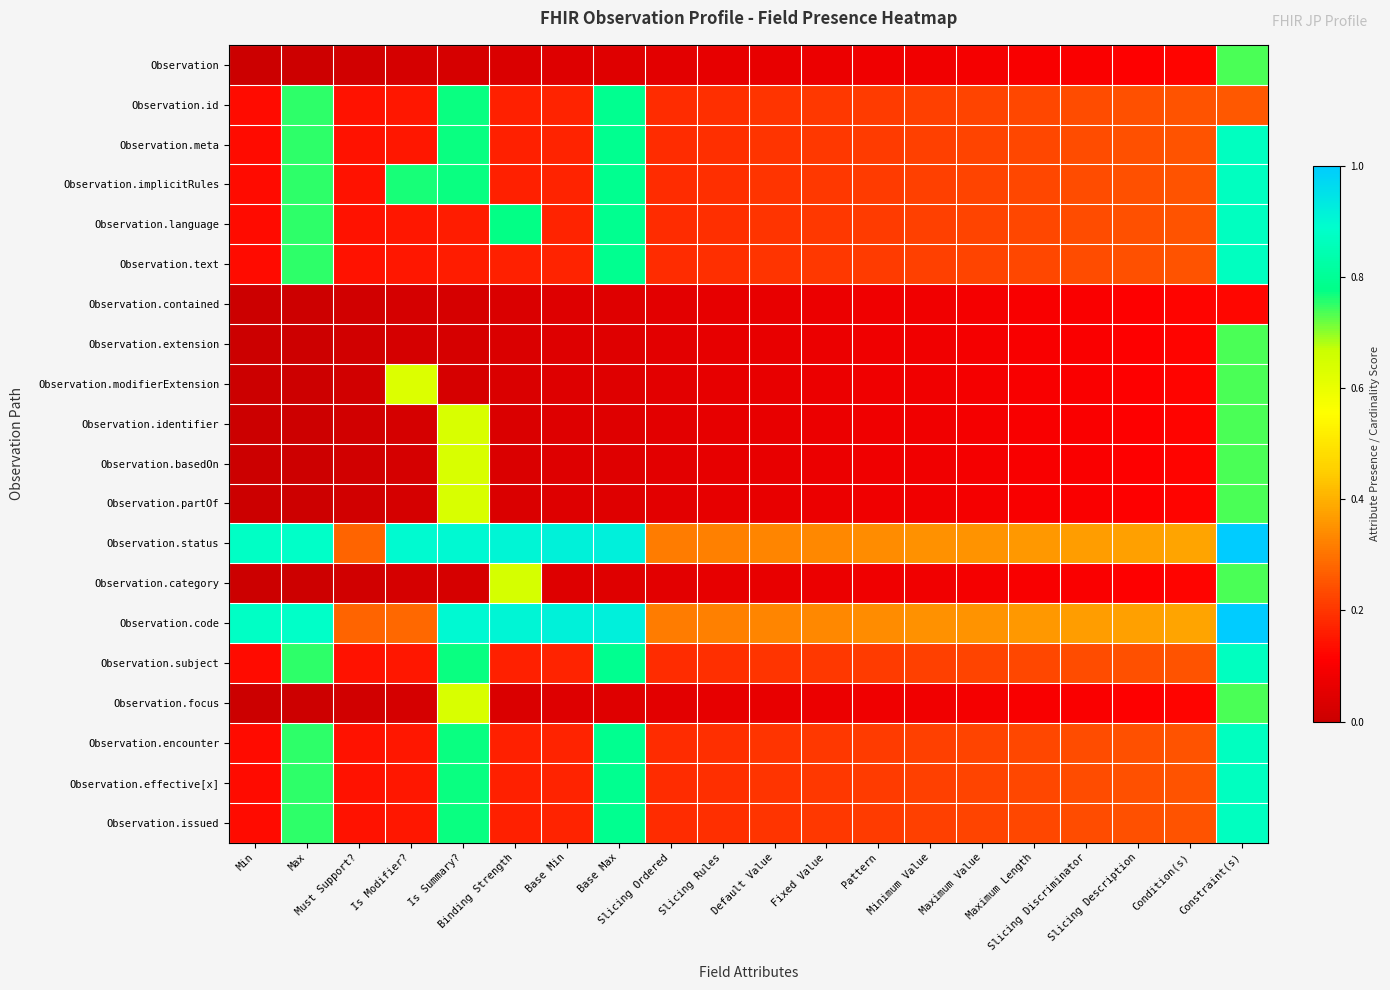

Reading right to left, transcribe all the data shown in this chart.

Observation: Constraint(s)=0.7	Condition(s)=0.1	Slicing Description=0.1	Slicing Discriminator=0.1	Maximum Length=0.1	Maximum Value=0.1	Minimum Value=0.1	Pattern=0.1	Fixed Value=0.1	Default Value=0.1	Slicing Rules=0.1	Slicing Ordered=0.1	Base Max=0.0	Base Min=0.0	Binding Strength=0.0	Is Summary?=0.0	Is Modifier?=0.0	Must Support?=0.0	Max=0.0	Min=0.0
Observation.id: Constraint(s)=0.3	Condition(s)=0.2	Slicing Description=0.2	Slicing Discriminator=0.2	Maximum Length=0.2	Maximum Value=0.2	Minimum Value=0.2	Pattern=0.2	Fixed Value=0.2	Default Value=0.2	Slicing Rules=0.2	Slicing Ordered=0.2	Base Max=0.8	Base Min=0.2	Binding Strength=0.2	Is Summary?=0.8	Is Modifier?=0.2	Must Support?=0.1	Max=0.8	Min=0.1
Observation.meta: Constraint(s)=0.9	Condition(s)=0.2	Slicing Description=0.2	Slicing Discriminator=0.2	Maximum Length=0.2	Maximum Value=0.2	Minimum Value=0.2	Pattern=0.2	Fixed Value=0.2	Default Value=0.2	Slicing Rules=0.2	Slicing Ordered=0.2	Base Max=0.8	Base Min=0.2	Binding Strength=0.2	Is Summary?=0.8	Is Modifier?=0.2	Must Support?=0.1	Max=0.8	Min=0.1
Observation.implicitRules: Constraint(s)=0.9	Condition(s)=0.2	Slicing Description=0.2	Slicing Discriminator=0.2	Maximum Length=0.2	Maximum Value=0.2	Minimum Value=0.2	Pattern=0.2	Fixed Value=0.2	Default Value=0.2	Slicing Rules=0.2	Slicing Ordered=0.2	Base Max=0.8	Base Min=0.2	Binding Strength=0.2	Is Summary?=0.8	Is Modifier?=0.8	Must Support?=0.1	Max=0.8	Min=0.1
Observation.language: Constraint(s)=0.9	Condition(s)=0.2	Slicing Description=0.2	Slicing Discriminator=0.2	Maximum Length=0.2	Maximum Value=0.2	Minimum Value=0.2	Pattern=0.2	Fixed Value=0.2	Default Value=0.2	Slicing Rules=0.2	Slicing Ordered=0.2	Base Max=0.8	Base Min=0.2	Binding Strength=0.8	Is Summary?=0.2	Is Modifier?=0.2	Must Support?=0.1	Max=0.8	Min=0.1
Observation.text: Constraint(s)=0.9	Condition(s)=0.2	Slicing Description=0.2	Slicing Discriminator=0.2	Maximum Length=0.2	Maximum Value=0.2	Minimum Value=0.2	Pattern=0.2	Fixed Value=0.2	Default Value=0.2	Slicing Rules=0.2	Slicing Ordered=0.2	Base Max=0.8	Base Min=0.2	Binding Strength=0.2	Is Summary?=0.2	Is Modifier?=0.2	Must Support?=0.1	Max=0.8	Min=0.1
Observation.contained: Constraint(s)=0.1	Condition(s)=0.1	Slicing Description=0.1	Slicing Discriminator=0.1	Maximum Length=0.1	Maximum Value=0.1	Minimum Value=0.1	Pattern=0.1	Fixed Value=0.1	Default Value=0.1	Slicing Rules=0.1	Slicing Ordered=0.1	Base Max=0.0	Base Min=0.0	Binding Strength=0.0	Is Summary?=0.0	Is Modifier?=0.0	Must Support?=0.0	Max=0.0	Min=0.0
Observation.extension: Constraint(s)=0.7	Condition(s)=0.1	Slicing Description=0.1	Slicing Discriminator=0.1	Maximum Length=0.1	Maximum Value=0.1	Minimum Value=0.1	Pattern=0.1	Fixed Value=0.1	Default Value=0.1	Slicing Rules=0.1	Slicing Ordered=0.1	Base Max=0.0	Base Min=0.0	Binding Strength=0.0	Is Summary?=0.0	Is Modifier?=0.0	Must Support?=0.0	Max=0.0	Min=0.0
Observation.modifierExtension: Constraint(s)=0.7	Condition(s)=0.1	Slicing Description=0.1	Slicing Discriminator=0.1	Maximum Length=0.1	Maximum Value=0.1	Minimum Value=0.1	Pattern=0.1	Fixed Value=0.1	Default Value=0.1	Slicing Rules=0.1	Slicing Ordered=0.1	Base Max=0.0	Base Min=0.0	Binding Strength=0.0	Is Summary?=0.0	Is Modifier?=0.6	Must Support?=0.0	Max=0.0	Min=0.0
Observation.identifier: Constraint(s)=0.7	Condition(s)=0.1	Slicing Description=0.1	Slicing Discriminator=0.1	Maximum Length=0.1	Maximum Value=0.1	Minimum Value=0.1	Pattern=0.1	Fixed Value=0.1	Default Value=0.1	Slicing Rules=0.1	Slicing Ordered=0.1	Base Max=0.0	Base Min=0.0	Binding Strength=0.0	Is Summary?=0.6	Is Modifier?=0.0	Must Support?=0.0	Max=0.0	Min=0.0
Observation.basedOn: Constraint(s)=0.7	Condition(s)=0.1	Slicing Description=0.1	Slicing Discriminator=0.1	Maximum Length=0.1	Maximum Value=0.1	Minimum Value=0.1	Pattern=0.1	Fixed Value=0.1	Default Value=0.1	Slicing Rules=0.1	Slicing Ordered=0.1	Base Max=0.0	Base Min=0.0	Binding Strength=0.0	Is Summary?=0.6	Is Modifier?=0.0	Must Support?=0.0	Max=0.0	Min=0.0
Observation.partOf: Constraint(s)=0.7	Condition(s)=0.1	Slicing Description=0.1	Slicing Discriminator=0.1	Maximum Length=0.1	Maximum Value=0.1	Minimum Value=0.1	Pattern=0.1	Fixed Value=0.1	Default Value=0.1	Slicing Rules=0.1	Slicing Ordered=0.1	Base Max=0.0	Base Min=0.0	Binding Strength=0.0	Is Summary?=0.6	Is Modifier?=0.0	Must Support?=0.0	Max=0.0	Min=0.0
Observation.status: Constraint(s)=1.0	Condition(s)=0.4	Slicing Description=0.4	Slicing Discriminator=0.4	Maximum Length=0.4	Maximum Value=0.4	Minimum Value=0.3	Pattern=0.3	Fixed Value=0.3	Default Value=0.3	Slicing Rules=0.3	Slicing Ordered=0.3	Base Max=0.9	Base Min=0.9	Binding Strength=0.9	Is Summary?=0.9	Is Modifier?=0.9	Must Support?=0.3	Max=0.9	Min=0.9
Observation.category: Constraint(s)=0.7	Condition(s)=0.1	Slicing Description=0.1	Slicing Discriminator=0.1	Maximum Length=0.1	Maximum Value=0.1	Minimum Value=0.1	Pattern=0.1	Fixed Value=0.1	Default Value=0.1	Slicing Rules=0.1	Slicing Ordered=0.1	Base Max=0.0	Base Min=0.0	Binding Strength=0.6	Is Summary?=0.0	Is Modifier?=0.0	Must Support?=0.0	Max=0.0	Min=0.0
Observation.code: Constraint(s)=1.0	Condition(s)=0.4	Slicing Description=0.4	Slicing Discriminator=0.4	Maximum Length=0.4	Maximum Value=0.4	Minimum Value=0.3	Pattern=0.3	Fixed Value=0.3	Default Value=0.3	Slicing Rules=0.3	Slicing Ordered=0.3	Base Max=0.9	Base Min=0.9	Binding Strength=0.9	Is Summary?=0.9	Is Modifier?=0.3	Must Support?=0.3	Max=0.9	Min=0.9
Observation.subject: Constraint(s)=0.9	Condition(s)=0.2	Slicing Description=0.2	Slicing Discriminator=0.2	Maximum Length=0.2	Maximum Value=0.2	Minimum Value=0.2	Pattern=0.2	Fixed Value=0.2	Default Value=0.2	Slicing Rules=0.2	Slicing Ordered=0.2	Base Max=0.8	Base Min=0.2	Binding Strength=0.2	Is Summary?=0.8	Is Modifier?=0.2	Must Support?=0.1	Max=0.8	Min=0.1
Observation.focus: Constraint(s)=0.7	Condition(s)=0.1	Slicing Description=0.1	Slicing Discriminator=0.1	Maximum Length=0.1	Maximum Value=0.1	Minimum Value=0.1	Pattern=0.1	Fixed Value=0.1	Default Value=0.1	Slicing Rules=0.1	Slicing Ordered=0.1	Base Max=0.0	Base Min=0.0	Binding Strength=0.0	Is Summary?=0.6	Is Modifier?=0.0	Must Support?=0.0	Max=0.0	Min=0.0
Observation.encounter: Constraint(s)=0.9	Condition(s)=0.2	Slicing Description=0.2	Slicing Discriminator=0.2	Maximum Length=0.2	Maximum Value=0.2	Minimum Value=0.2	Pattern=0.2	Fixed Value=0.2	Default Value=0.2	Slicing Rules=0.2	Slicing Ordered=0.2	Base Max=0.8	Base Min=0.2	Binding Strength=0.2	Is Summary?=0.8	Is Modifier?=0.2	Must Support?=0.1	Max=0.8	Min=0.1
Observation.effective[x]: Constraint(s)=0.9	Condition(s)=0.2	Slicing Description=0.2	Slicing Discriminator=0.2	Maximum Length=0.2	Maximum Value=0.2	Minimum Value=0.2	Pattern=0.2	Fixed Value=0.2	Default Value=0.2	Slicing Rules=0.2	Slicing Ordered=0.2	Base Max=0.8	Base Min=0.2	Binding Strength=0.2	Is Summary?=0.8	Is Modifier?=0.2	Must Support?=0.1	Max=0.8	Min=0.1
Observation.issued: Constraint(s)=0.9	Condition(s)=0.2	Slicing Description=0.2	Slicing Discriminator=0.2	Maximum Length=0.2	Maximum Value=0.2	Minimum Value=0.2	Pattern=0.2	Fixed Value=0.2	Default Value=0.2	Slicing Rules=0.2	Slicing Ordered=0.2	Base Max=0.8	Base Min=0.2	Binding Strength=0.2	Is Summary?=0.8	Is Modifier?=0.2	Must Support?=0.1	Max=0.8	Min=0.1